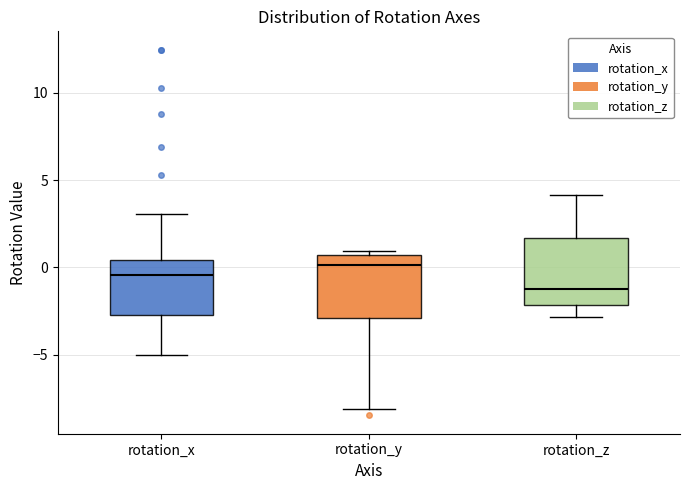

Reading left to right, transcribe this box plot: for each box, give where its median line is, the range the box spans, and where its two whiskers end, as read against the y-axis. The values are not printed on the chart, so give them approximately, as read against the axis.

rotation_x: median -0.5, box -2.5 to 0.5, whiskers -5.0 to 3.0
rotation_y: median 0.0, box -3.0 to 0.5, whiskers -8.0 to 1.0
rotation_z: median -1.0, box -2.0 to 1.5, whiskers -3.0 to 4.0